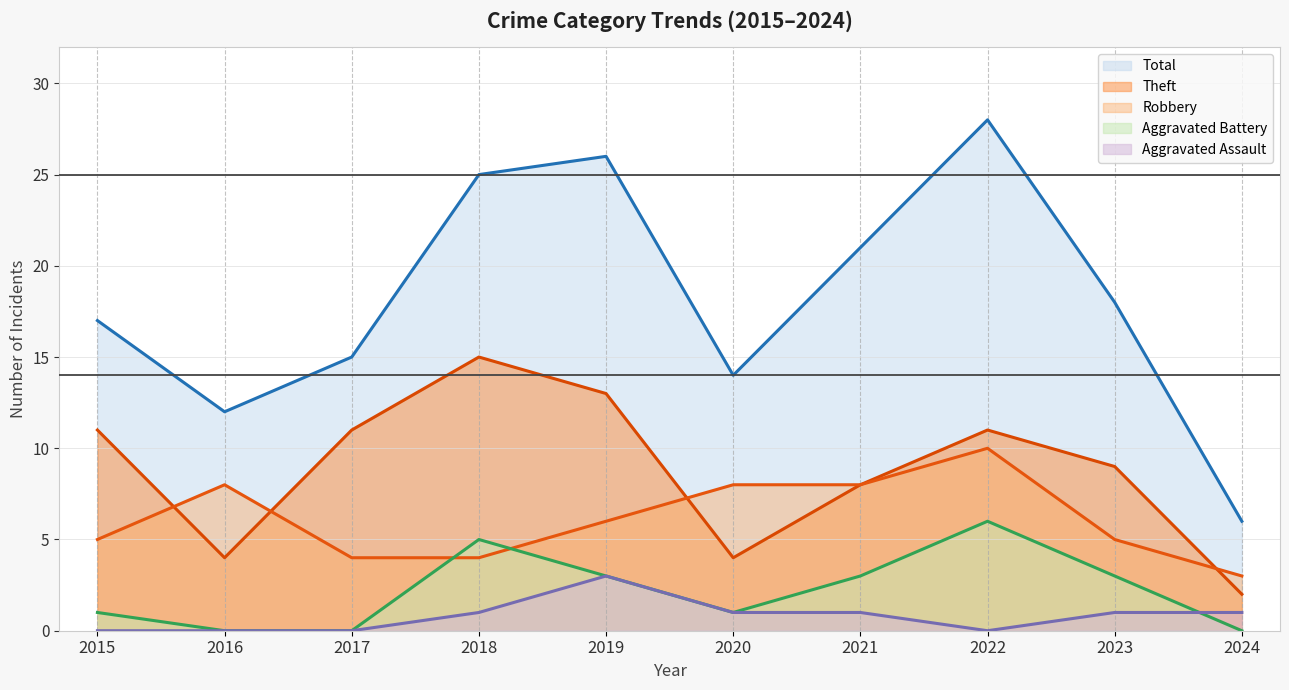

What are all the series names shown in the legend?

Total, Theft, Robbery, Aggravated Battery, Aggravated Assault